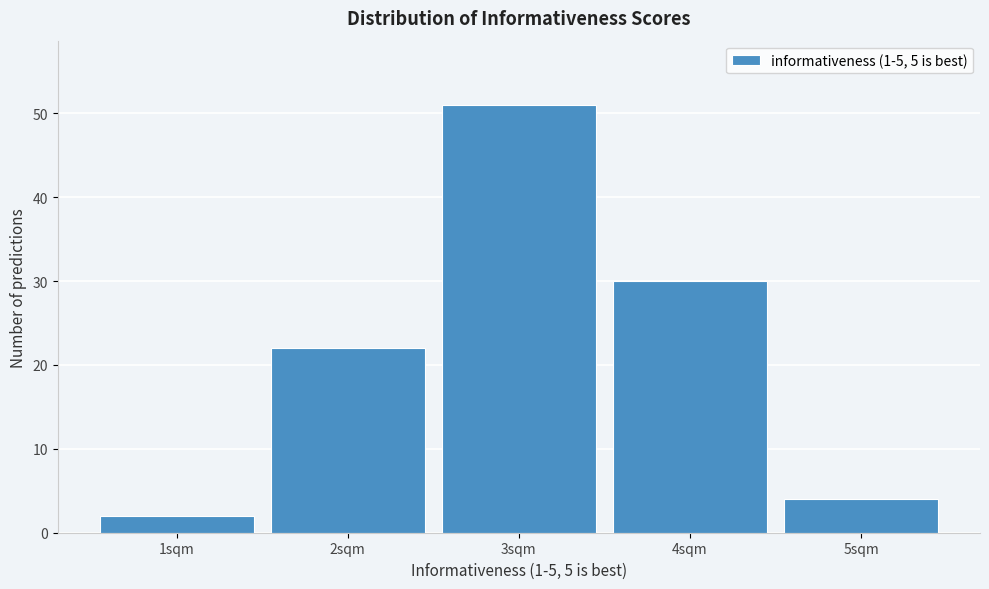

Reading left to right, transcribe all the data shown in this chart.

1sqm=2	2sqm=22	3sqm=51	4sqm=30	5sqm=4